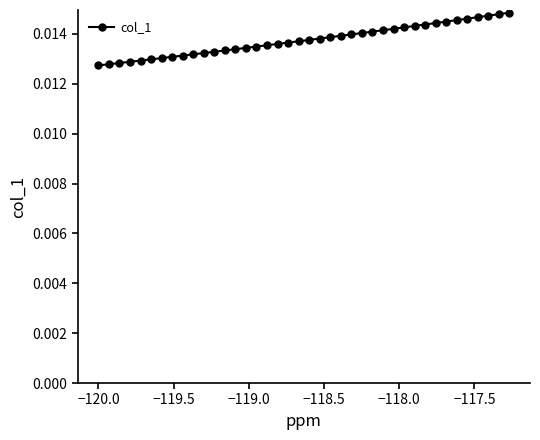

What is the sum of all values?

0.6